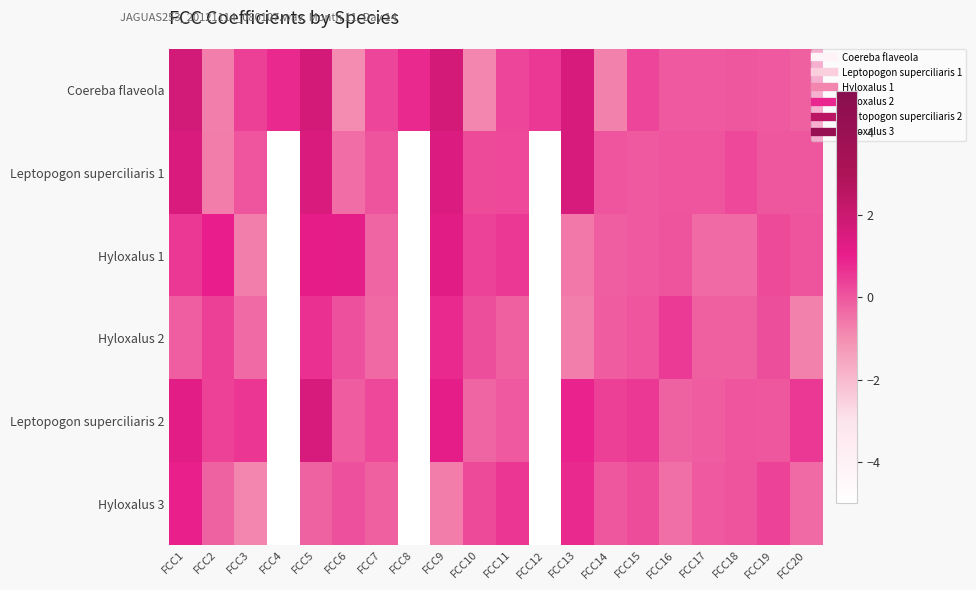

What is the greatest value displayed?

1.7